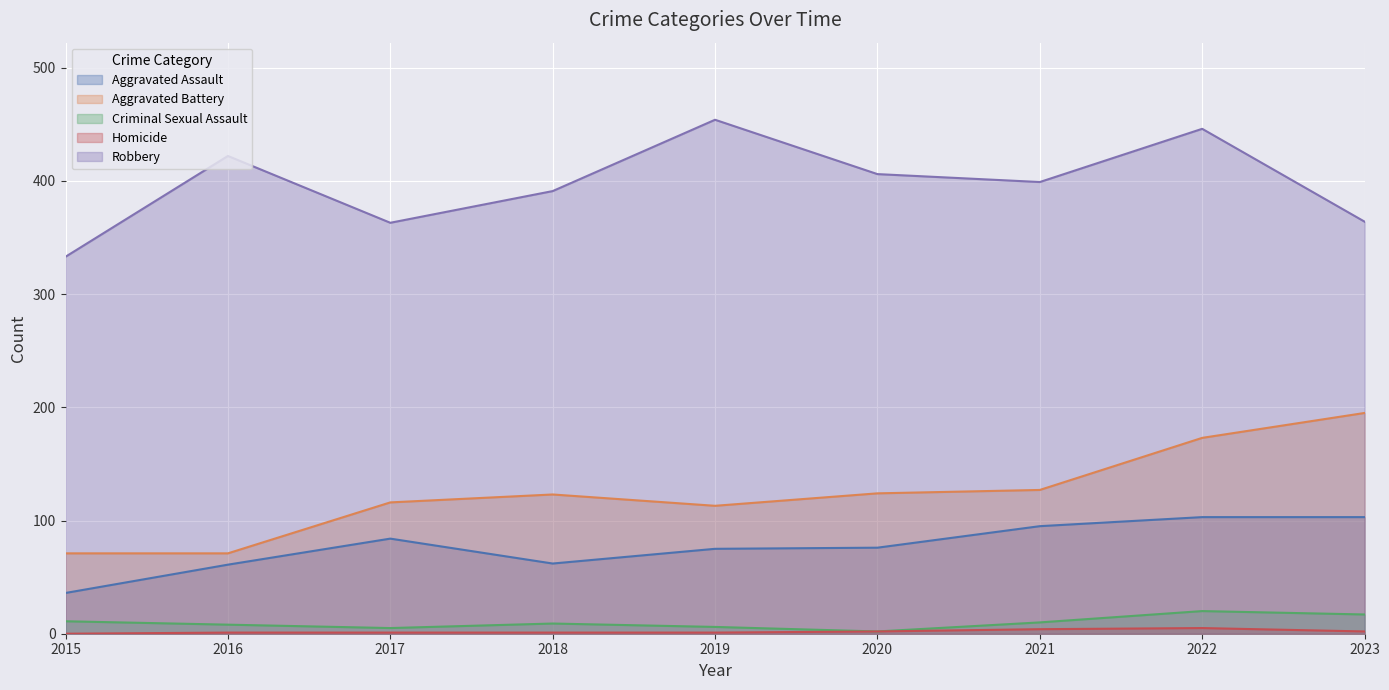

List the labels in order of Aggravated Assault value, largest first.

2022, 2023, 2021, 2017, 2020, 2019, 2018, 2016, 2015